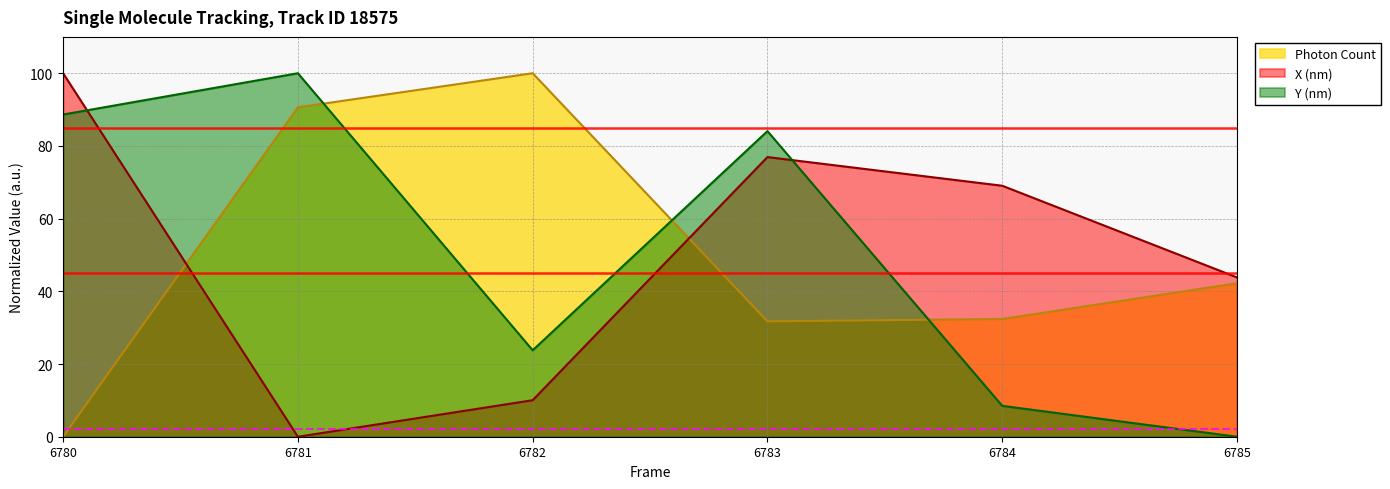

Reading left to right, transcribe all the data shown in this chart.

Photon Count: 6780=0.0	6781=90.6	6782=100.0	6783=31.7	6784=32.4	6785=42.2
X (nm): 6780=100.0	6781=0.0	6782=10.0	6783=76.9	6784=69.0	6785=43.8
Y (nm): 6780=88.6	6781=100.0	6782=23.8	6783=84.1	6784=8.5	6785=0.0